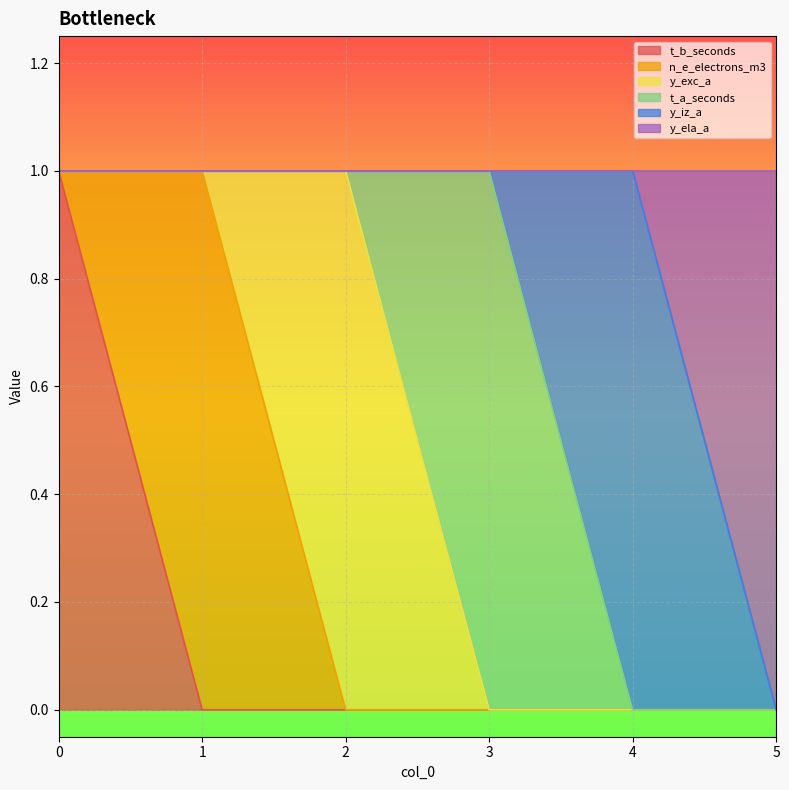

Which label corresponds to the smallest value in the chart?

1